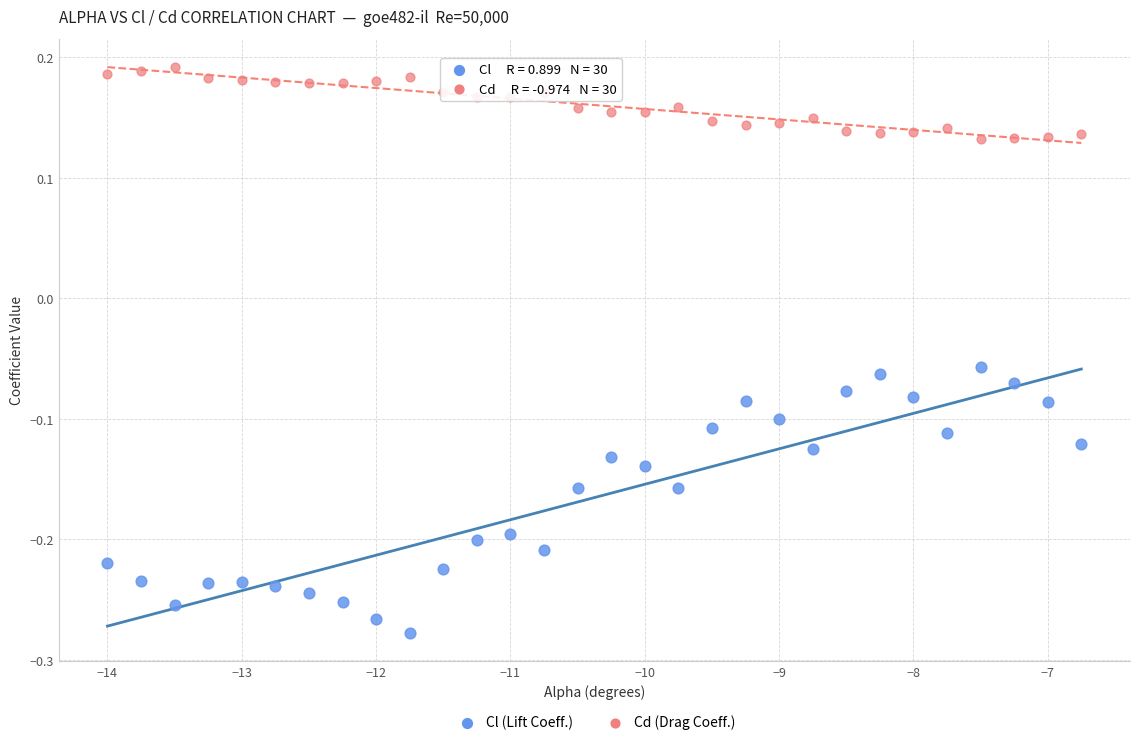

Across all data points, what is the range of Y values (max minus min)?

0.5